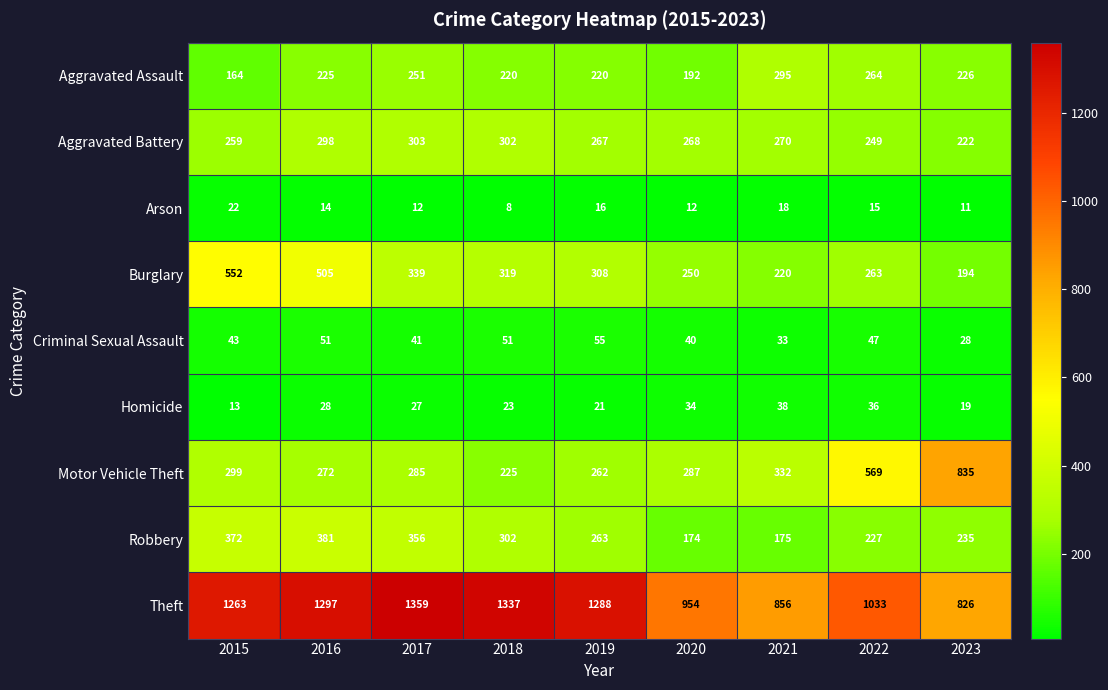

What is the difference between the maximum and minimum values in the Robbery series?

207